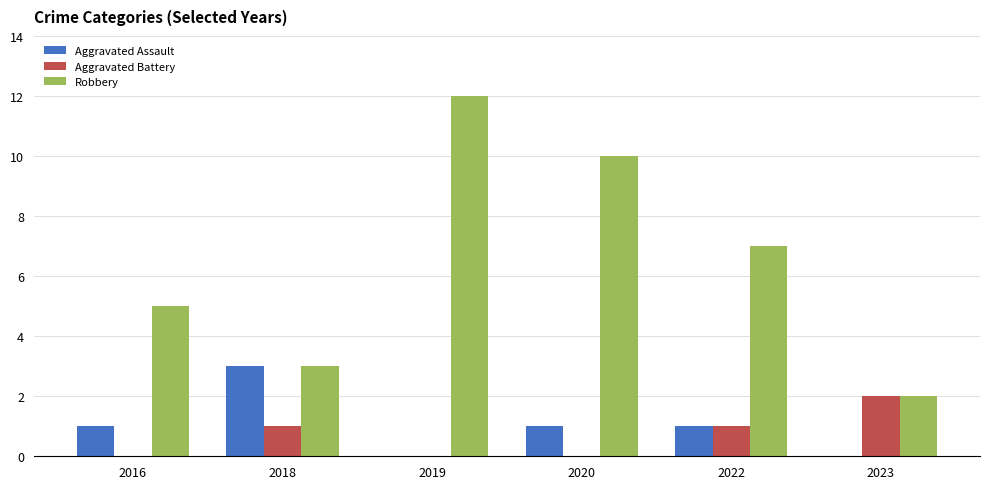

Reading left to right, transcribe all the data shown in this chart.

Aggravated Assault: 1	3	0	1	1	0
Aggravated Battery: 0	1	0	0	1	2
Robbery: 5	3	12	10	7	2